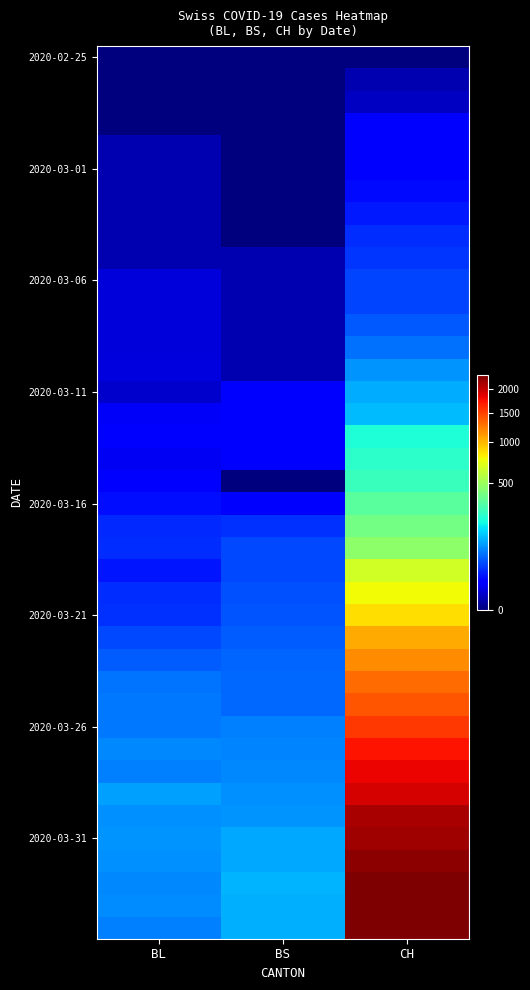

At which category is the sum across all series the highest?

CH